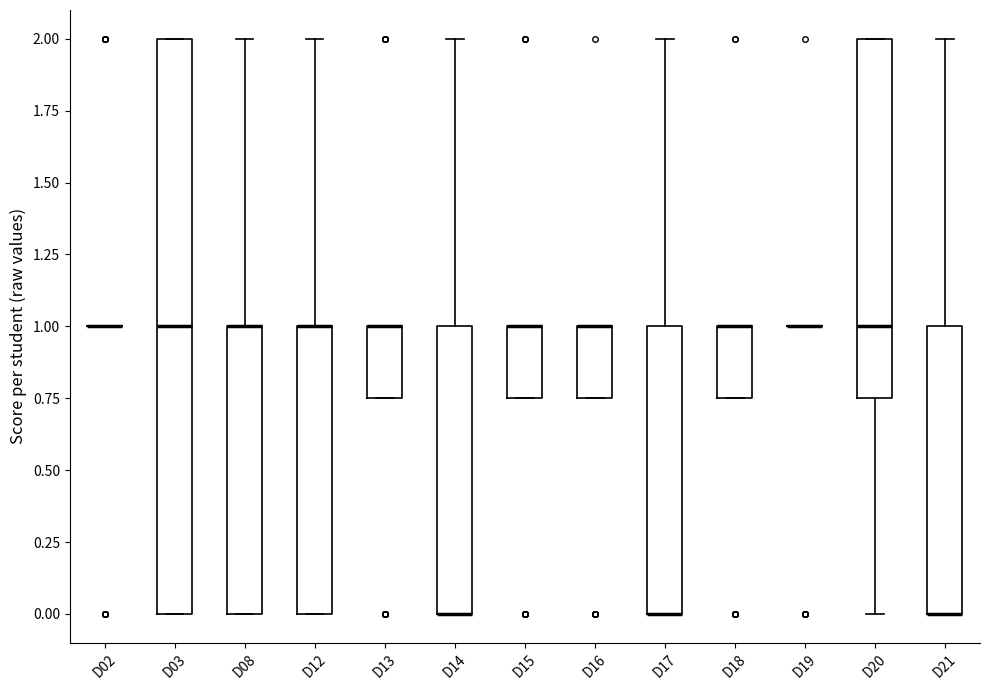

Reading left to right, transcribe this box plot: for each box, give where its median line is, the range the box spans, and where its two whiskers end, as read against the y-axis. The values are not printed on the chart, so give them approximately, as read against the axis.

D02: box collapsed to a line at 1.00, whiskers 1.00 to 1.00
D03: median 1.00, box 0.00 to 2.00, whiskers 0.00 to 2.00
D08: median 1.00 (drawn on the box's upper edge), box 0.00 to 1.00, whiskers 0.00 to 2.00
D12: median 1.00 (drawn on the box's upper edge), box 0.00 to 1.00, whiskers 0.00 to 2.00
D13: median 1.00 (drawn on the box's upper edge), box 0.75 to 1.00, whiskers 0.75 to 1.00
D14: median 0.00 (drawn on the box's lower edge), box 0.00 to 1.00, whiskers 0.00 to 2.00
D15: median 1.00 (drawn on the box's upper edge), box 0.75 to 1.00, whiskers 0.75 to 1.00
D16: median 1.00 (drawn on the box's upper edge), box 0.75 to 1.00, whiskers 0.75 to 1.00
D17: median 0.00 (drawn on the box's lower edge), box 0.00 to 1.00, whiskers 0.00 to 2.00
D18: median 1.00 (drawn on the box's upper edge), box 0.75 to 1.00, whiskers 0.75 to 1.00
D19: box collapsed to a line at 1.00, whiskers 1.00 to 1.00
D20: median 1.00, box 0.75 to 2.00, whiskers 0.00 to 2.00
D21: median 0.00 (drawn on the box's lower edge), box 0.00 to 1.00, whiskers 0.00 to 2.00